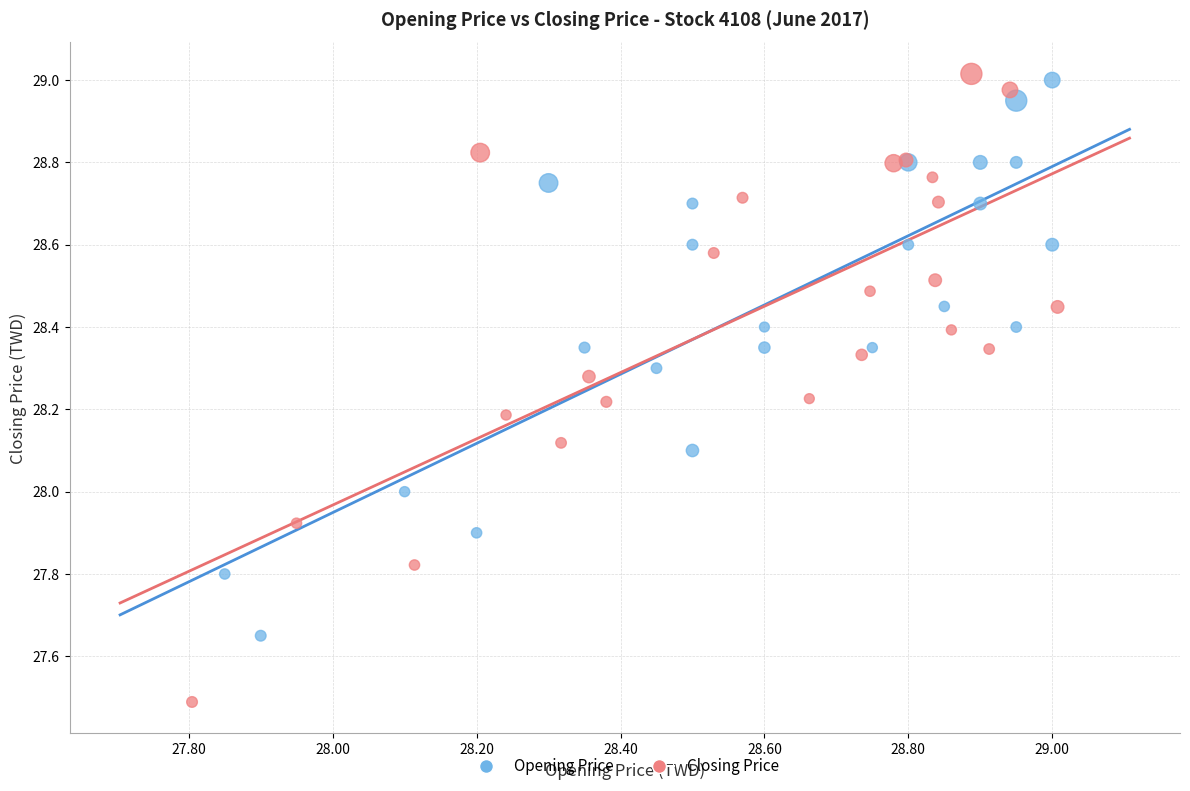

Which series has the widest spread of Y values?

Closing Price